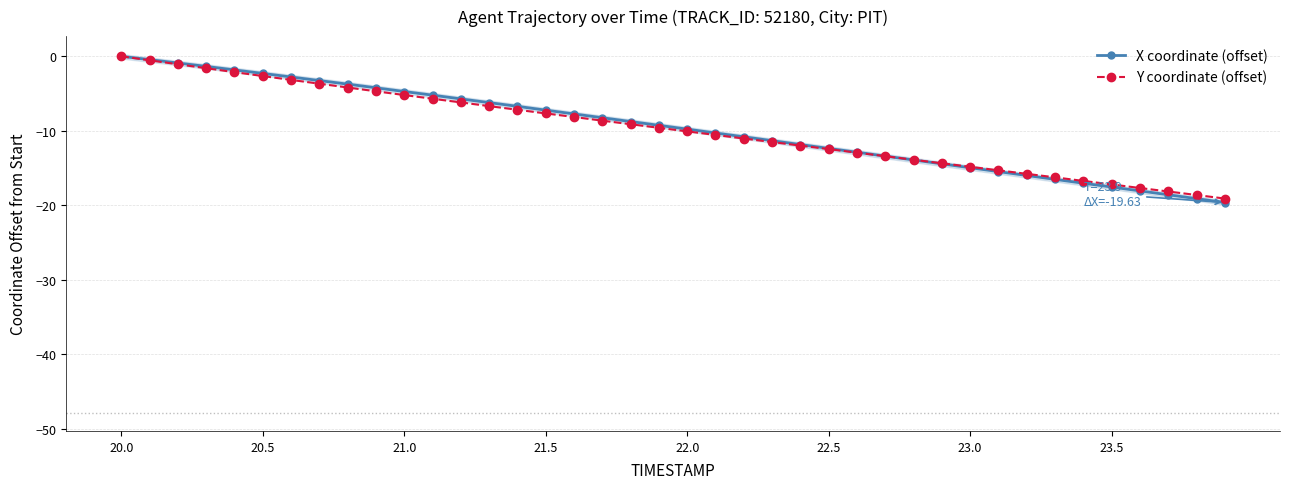

What is the smallest value displayed?

-19.6